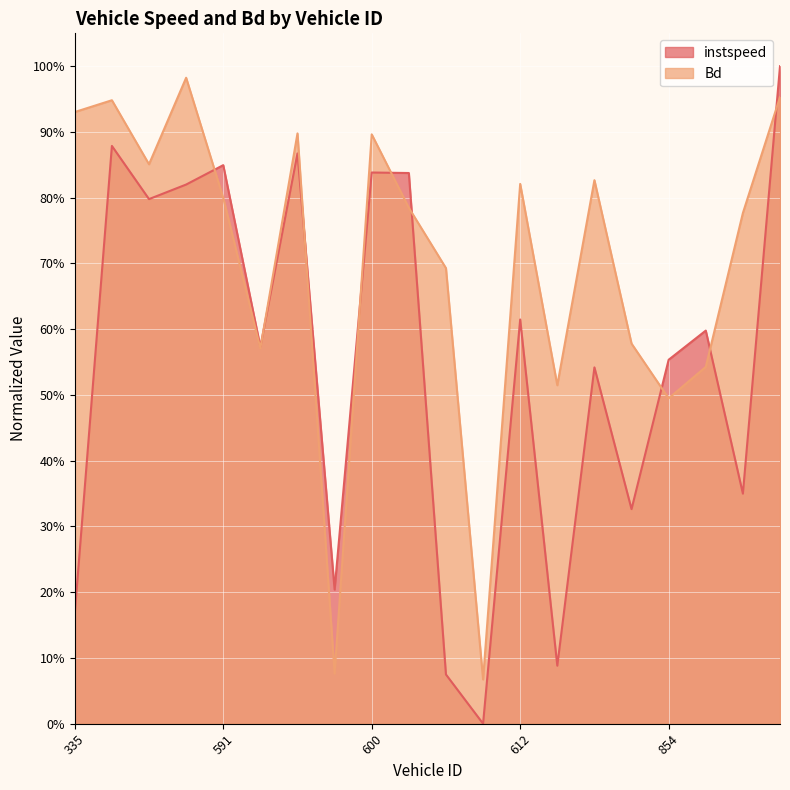

At which category does instspeed reach its first local peak?

339.0